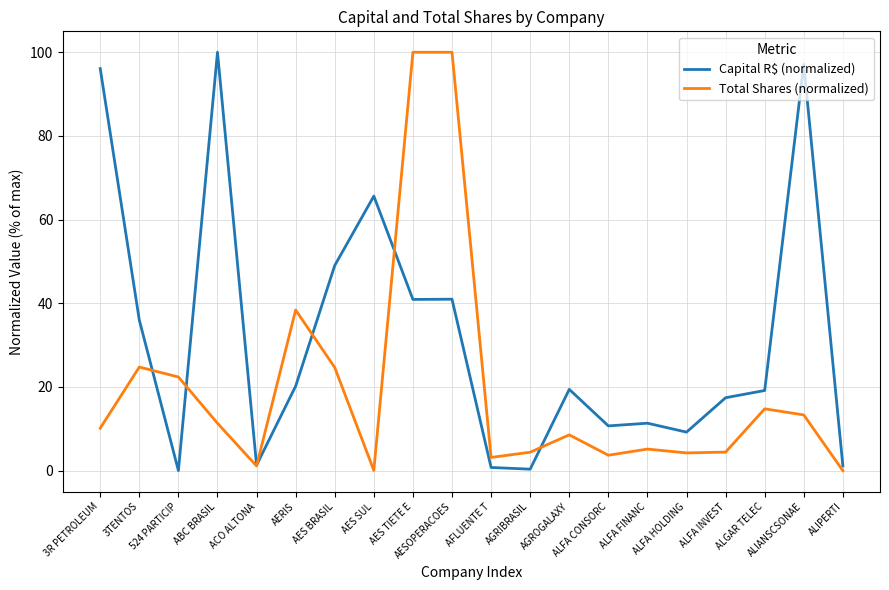

After their last crossing, which series has the higher values: Capital R$ (normalized) or Total Shares (normalized)?

Capital R$ (normalized)